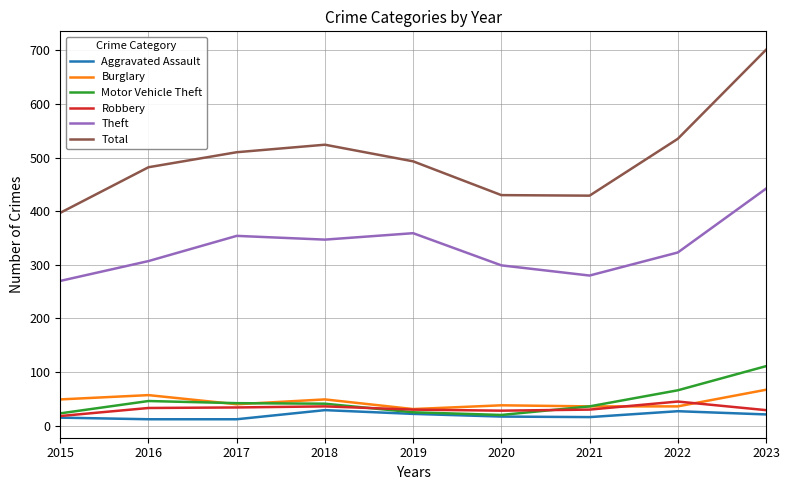

Where is the first local maximum for Burglary?

2016